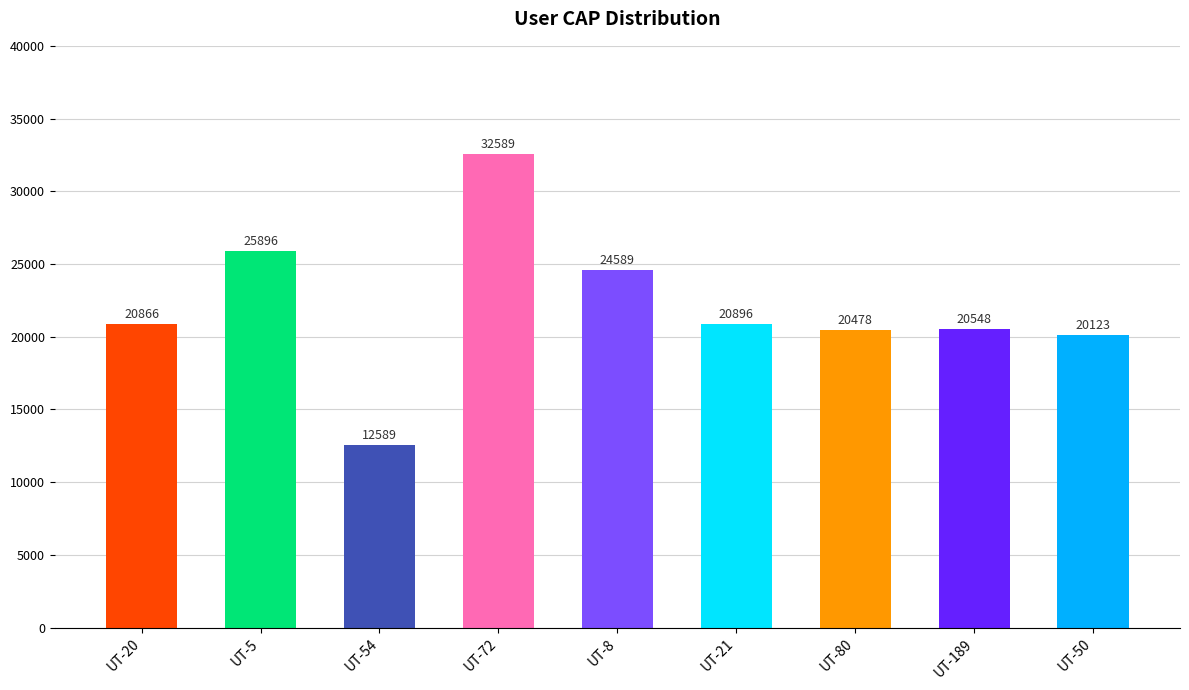

Rank the categories by value from highest to lowest.

UT-72, UT-5, UT-8, UT-21, UT-20, UT-189, UT-80, UT-50, UT-54